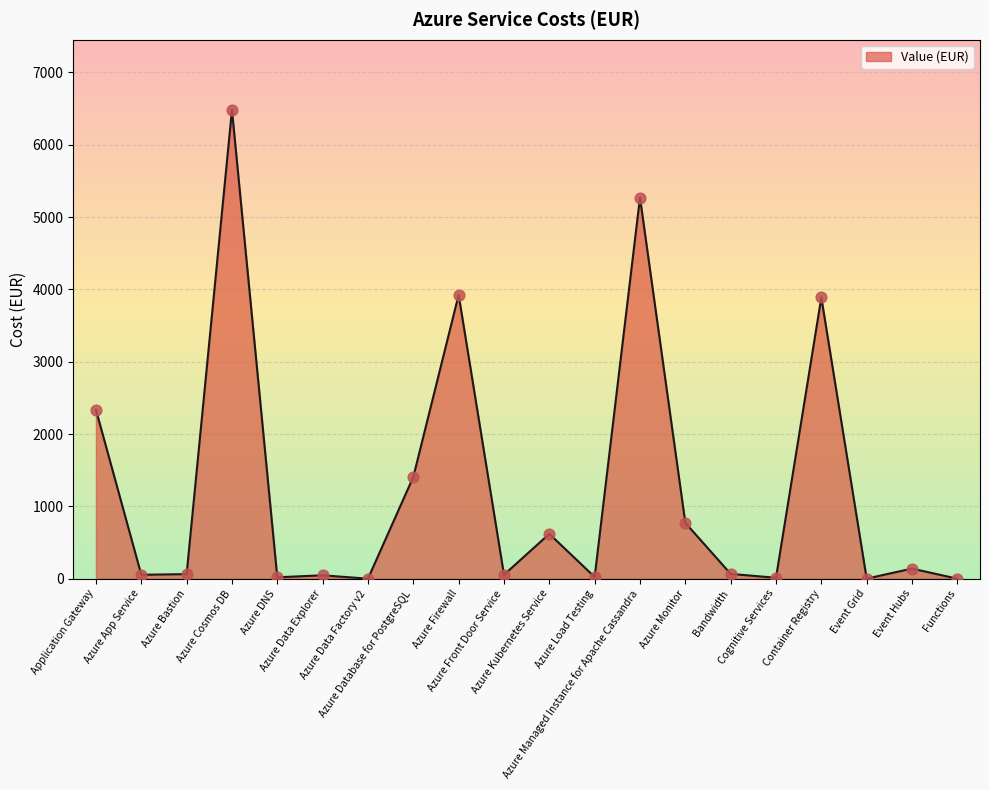

What is the change in value from Azure Database for PostgreSQL to Bandwidth?

-1340.6